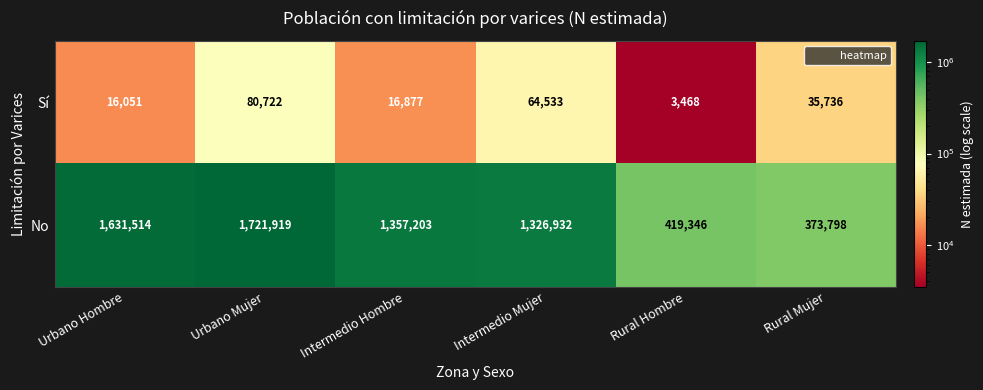

Reading left to right, extract all data points from this chart.

Sí: Urbano Hombre=16051	Urbano Mujer=80722	Intermedio Hombre=16877	Intermedio Mujer=64533	Rural Hombre=3468	Rural Mujer=35736
No: Urbano Hombre=1631514	Urbano Mujer=1721919	Intermedio Hombre=1357203	Intermedio Mujer=1326932	Rural Hombre=419346	Rural Mujer=373798